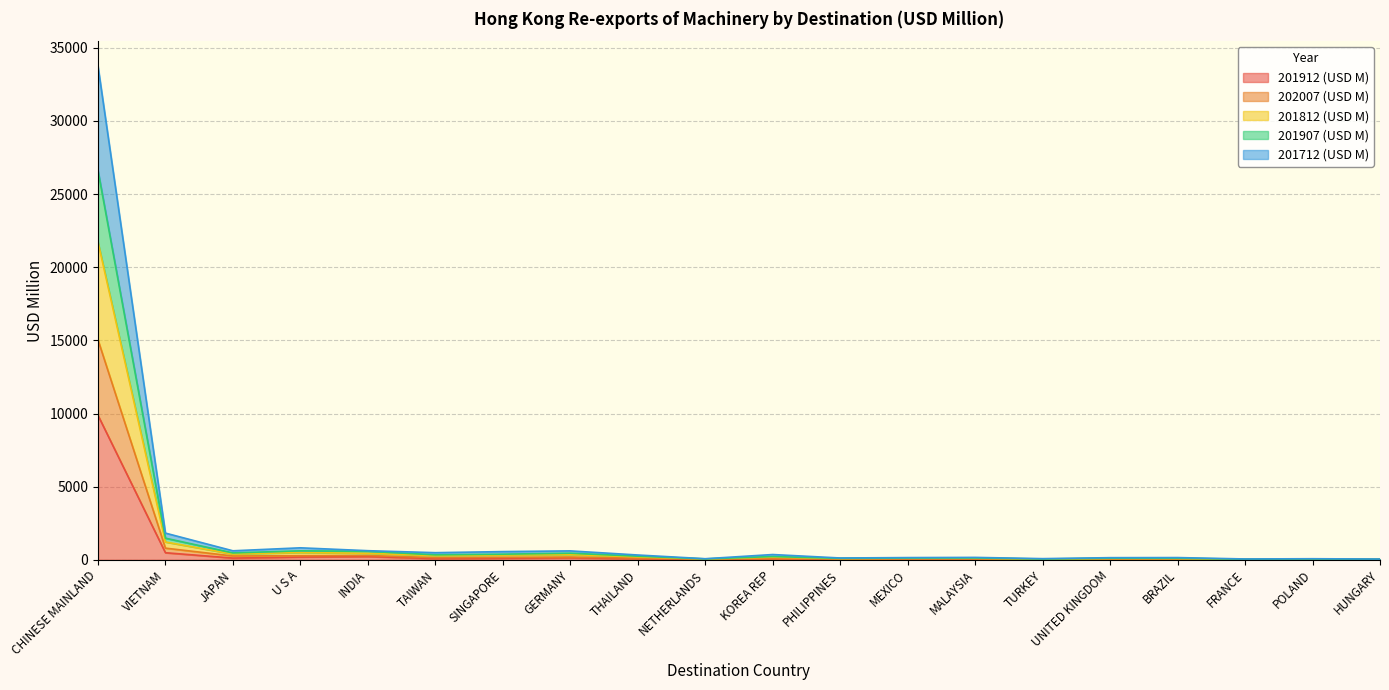

At which category is the sum across all series the highest?

CHINESE MAINLAND